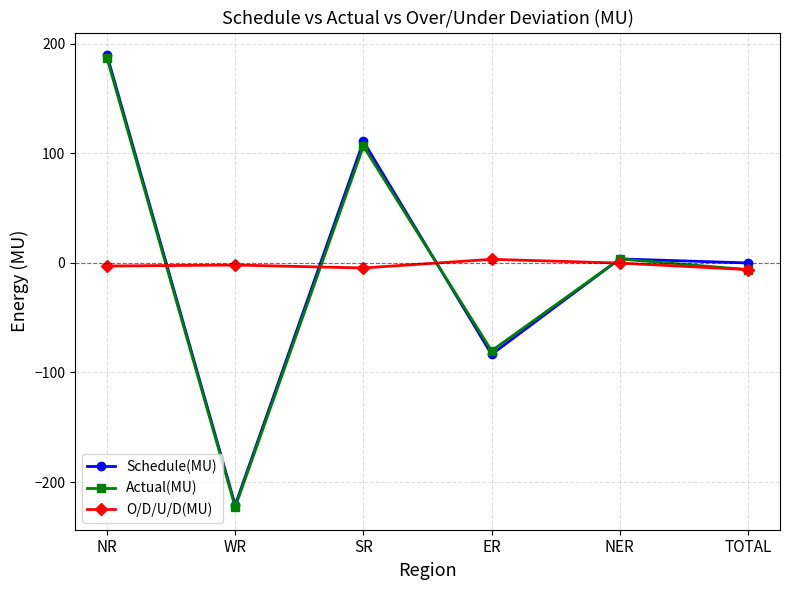

What is the highest value of the O/D/U/D(MU) series?

3.3